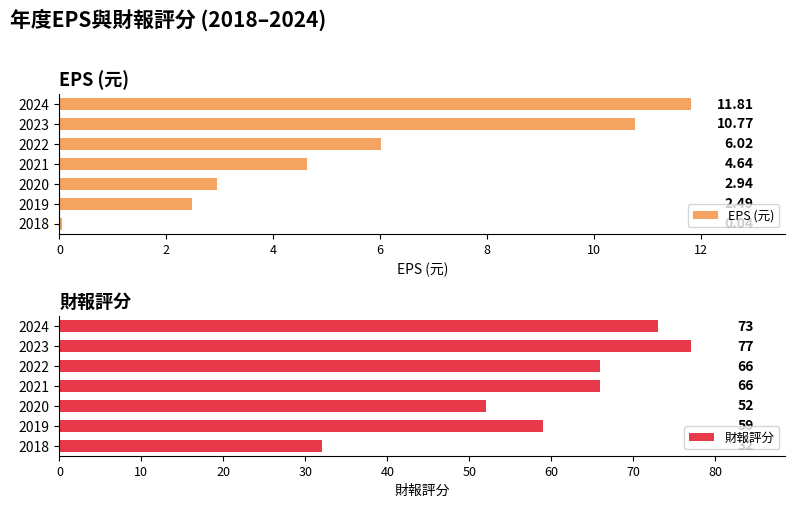

How many bars are there in each group?

2